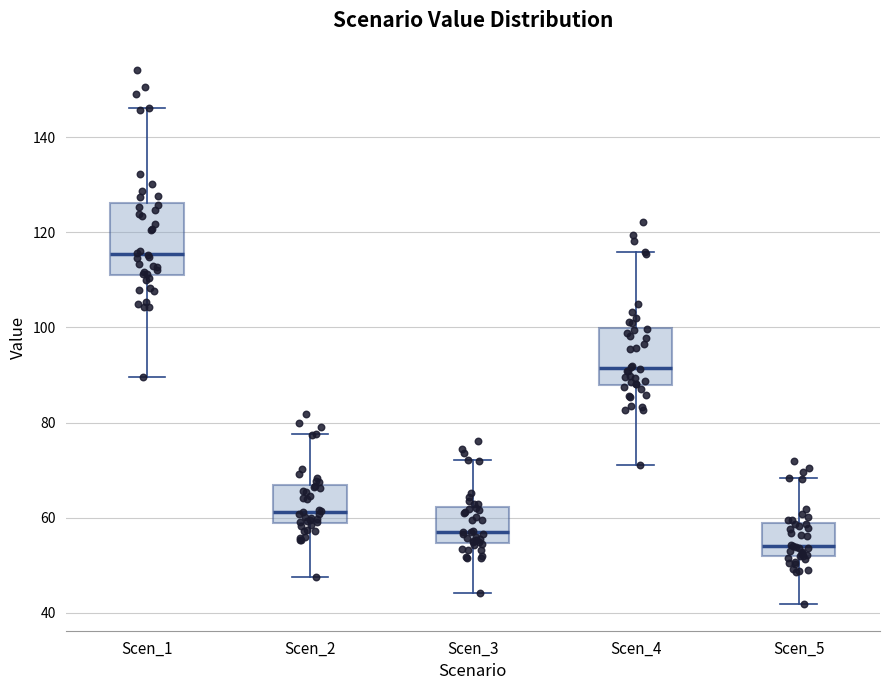

Which box's median line is the lowest?

Scen_5